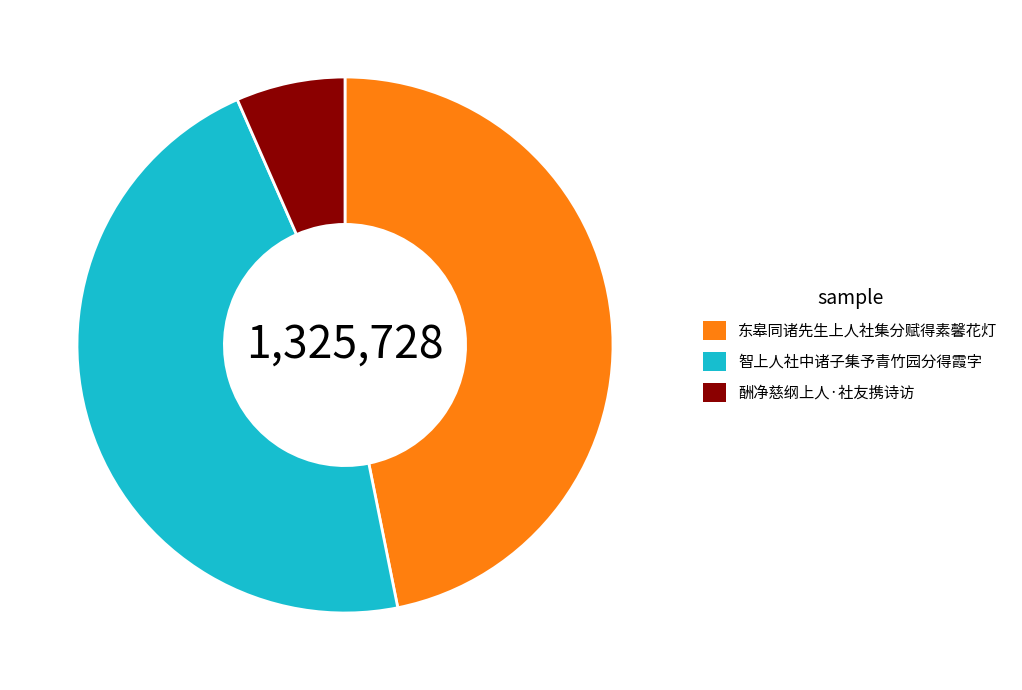

True or false: 酬净慈纲上人·社友携诗访 accounts for 1% of the total.

False